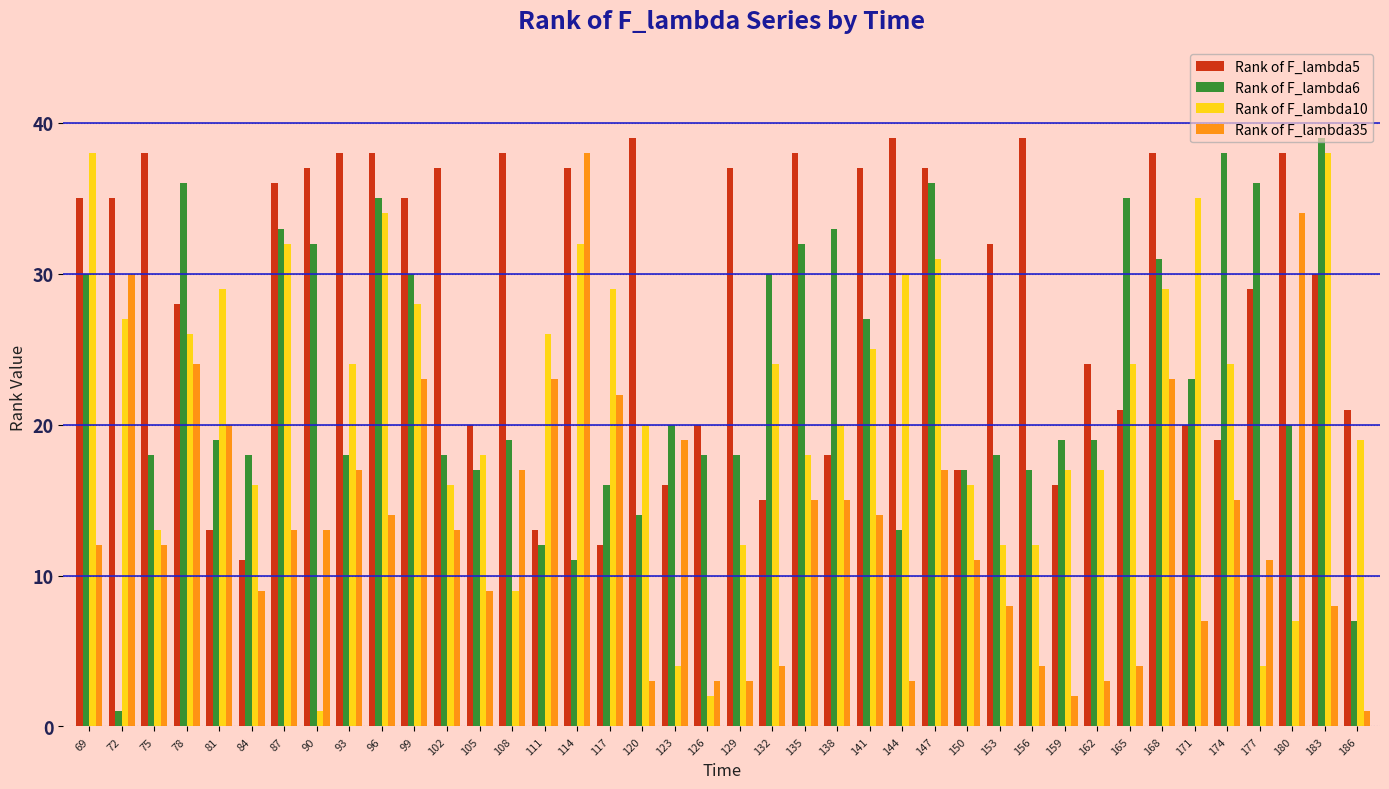

Reading left to right, list all the values displayed in this chart.

Rank of F_lambda5: 35	35	38	28	13	11	36	37	38	38	35	37	20	38	13	37	12	39	16	20	37	15	38	18	37	39	37	17	32	39	16	24	21	38	20	19	29	38	30	21
Rank of F_lambda6: 30	1	18	36	19	18	33	32	18	35	30	18	17	19	12	11	16	14	20	18	18	30	32	33	27	13	36	17	18	17	19	19	35	31	23	38	36	20	39	7
Rank of F_lambda10: 38	27	13	26	29	16	32	1	24	34	28	16	18	9	26	32	29	20	4	2	12	24	18	20	25	30	31	16	12	12	17	17	24	29	35	24	4	7	38	19
Rank of F_lambda35: 12	30	12	24	20	9	13	13	17	14	23	13	9	17	23	38	22	3	19	3	3	4	15	15	14	3	17	11	8	4	2	3	4	23	7	15	11	34	8	1